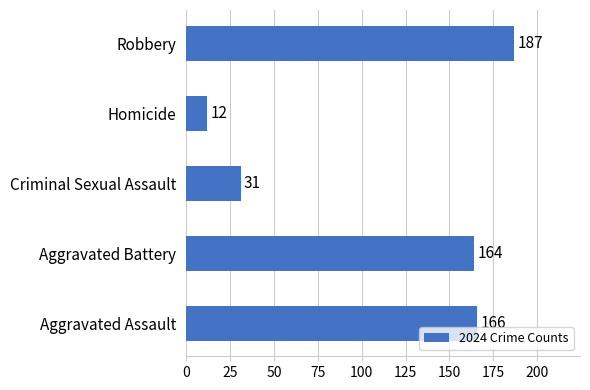

List the labels in order of value, smallest first.

Homicide, Criminal Sexual Assault, Aggravated Battery, Aggravated Assault, Robbery